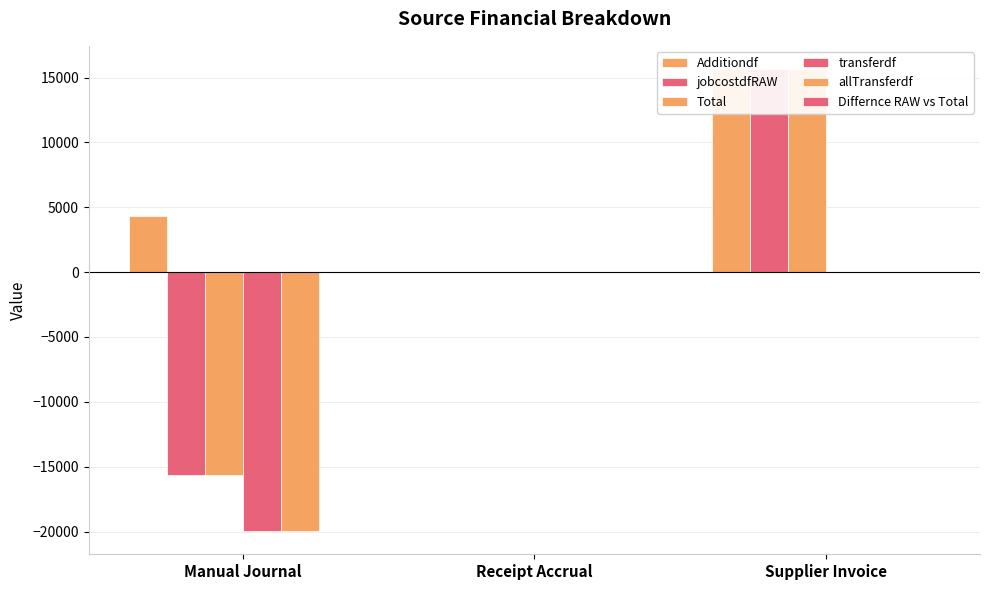

Which category has the highest value in the allTransferdf series?

Receipt Accrual